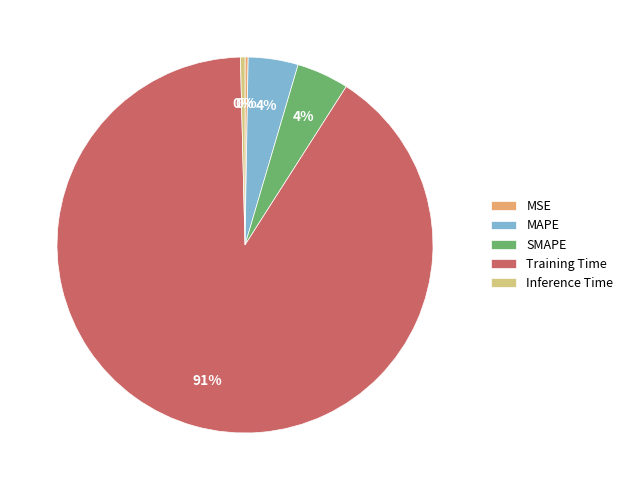

The Training Time slice represents 99% of the pie. True or false?

False